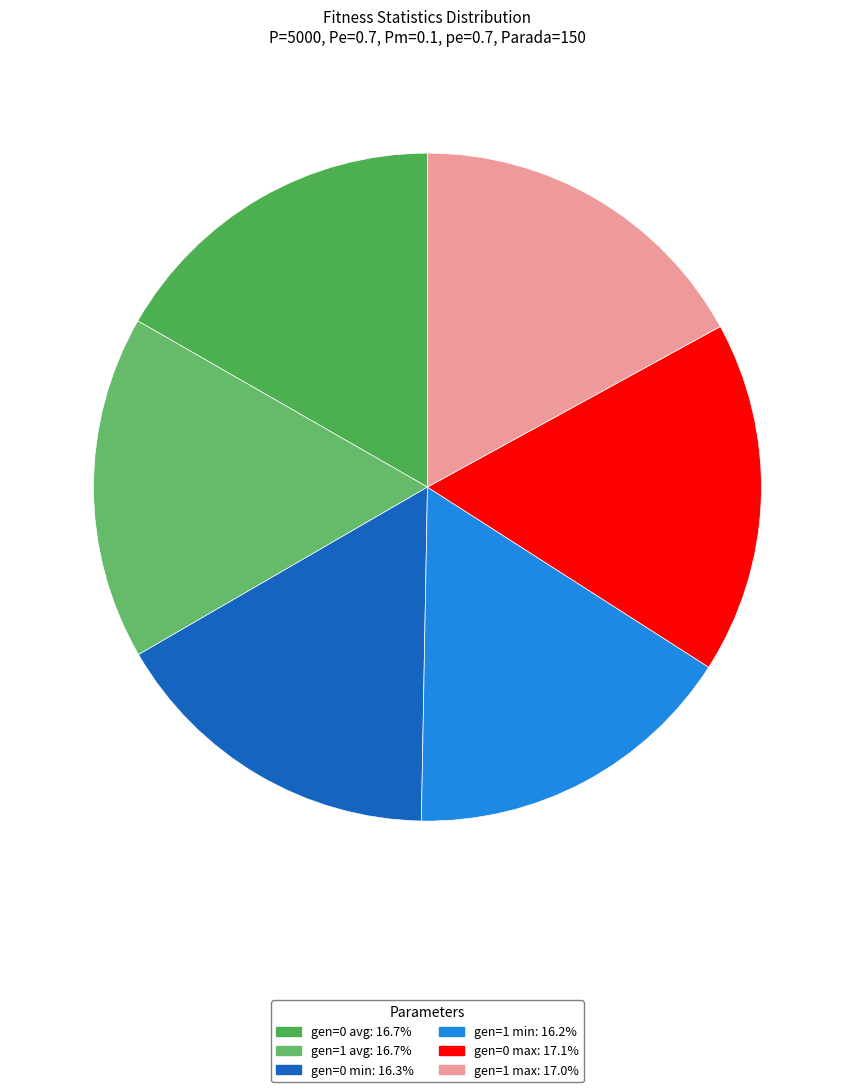

To the nearest percent, what portion does gen=0 min represent?

16%